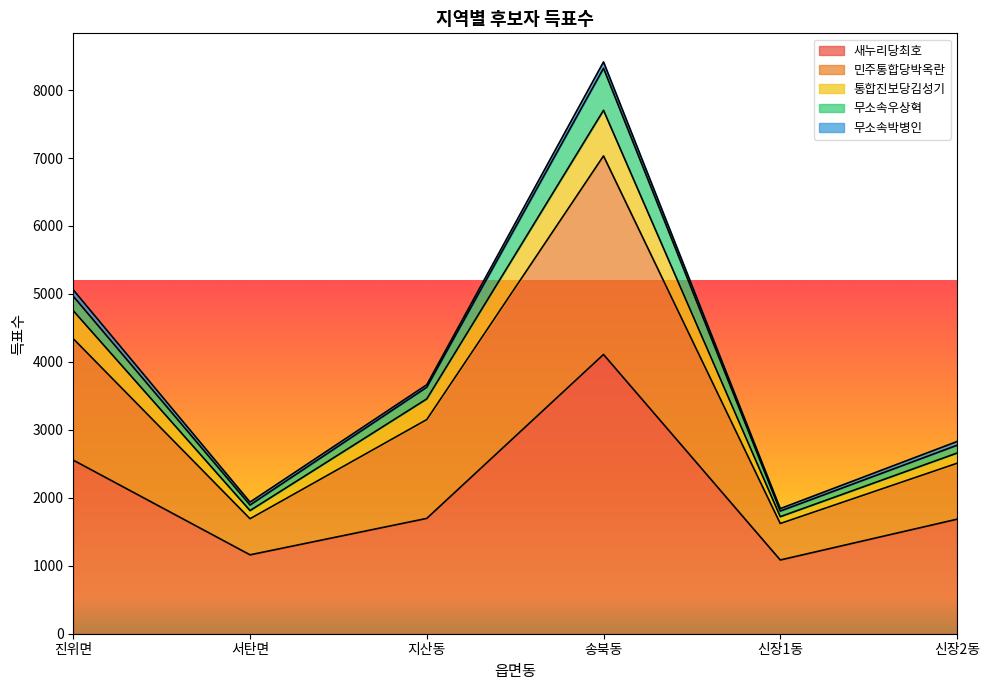

At which category is the sum across all series the highest?

송북동